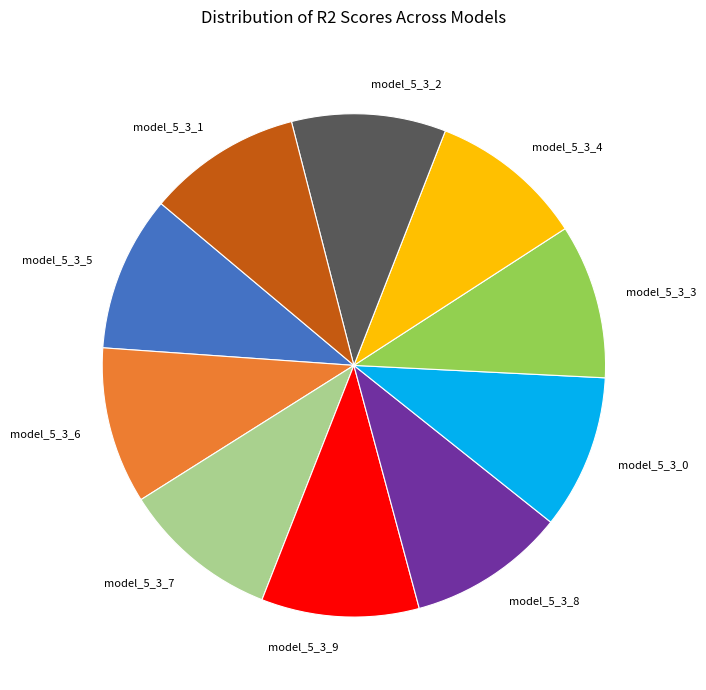

The model_5_3_1 slice represents 10% of the pie. True or false?

True